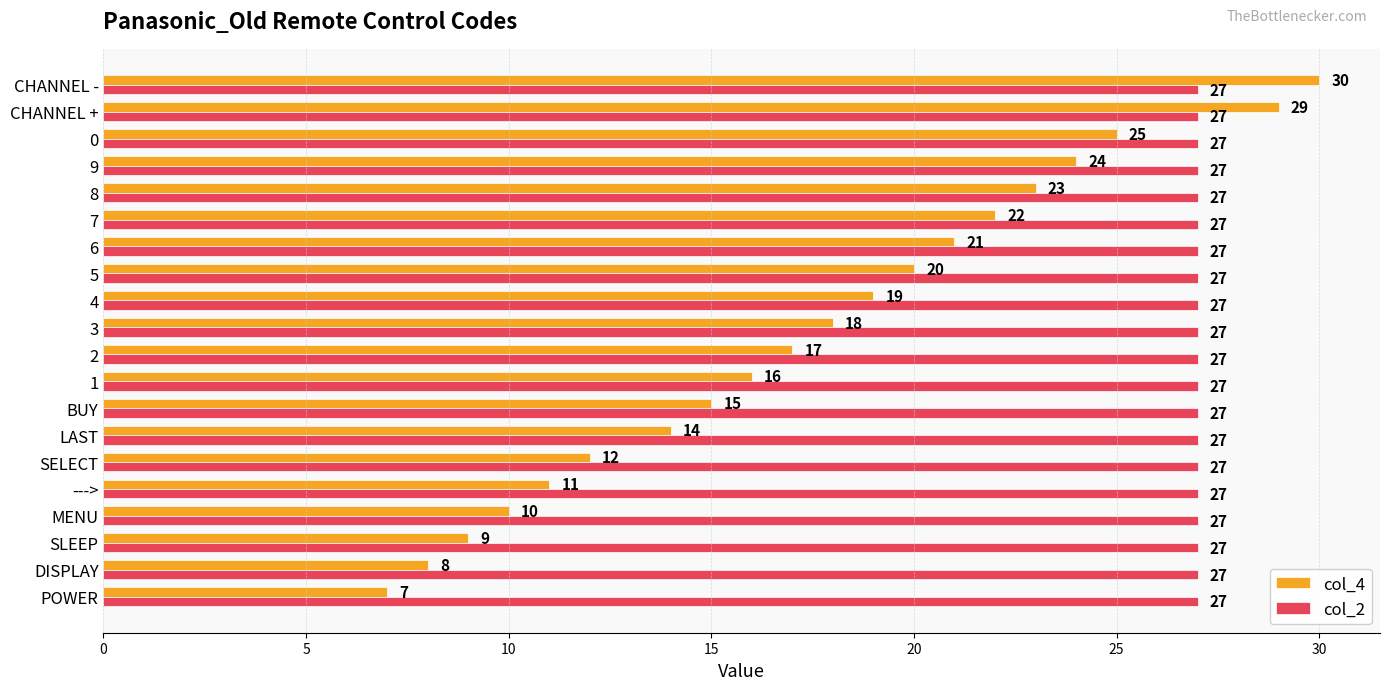

Which series changed the most between ---> and CHANNEL +?

col_4